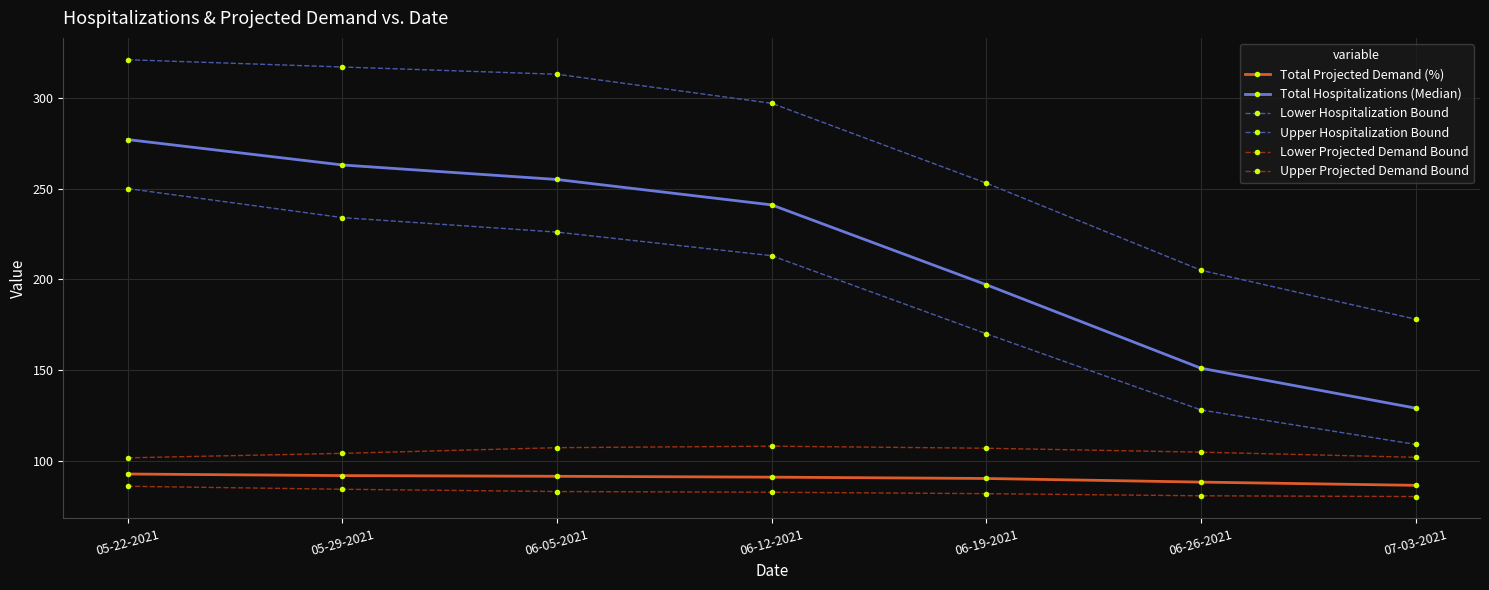

The Lower Projected Demand Bound series shows 119.2 at 06-12-2021. True or false?

False